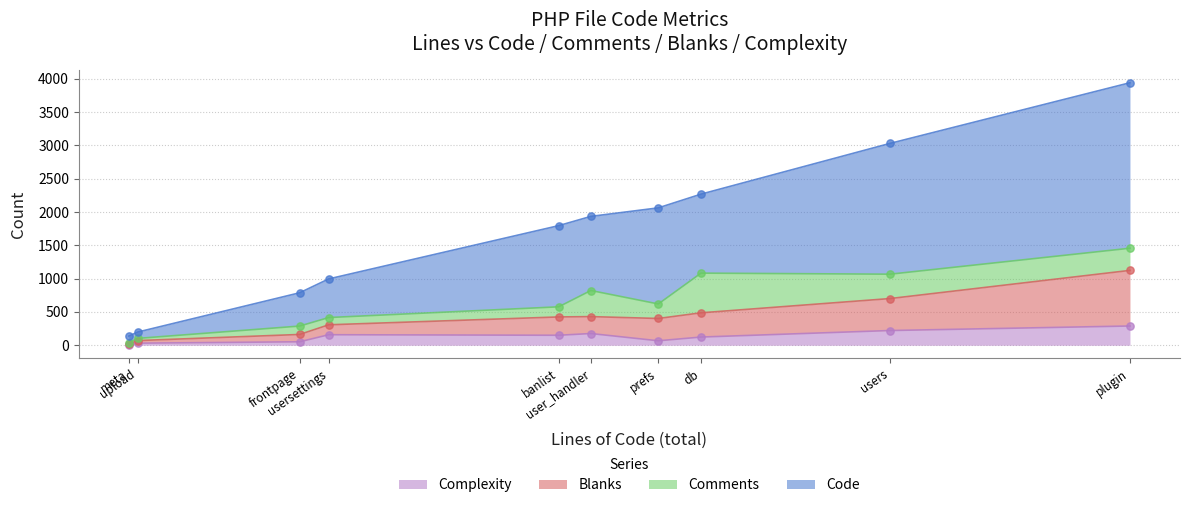

Which series contains the highest Y value?

Code